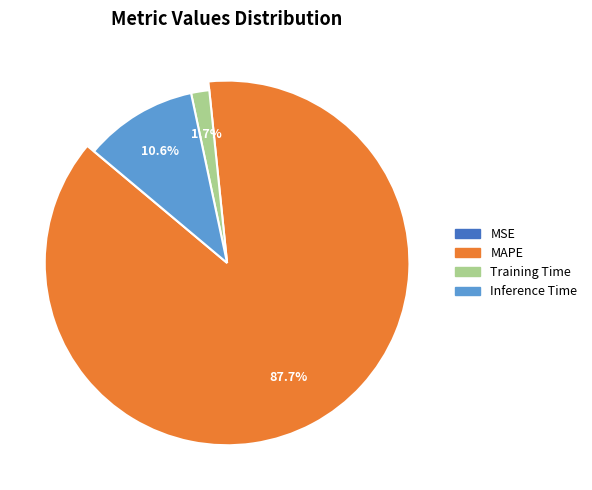

To the nearest percent, what percentage of the pie is Training Time?

2%